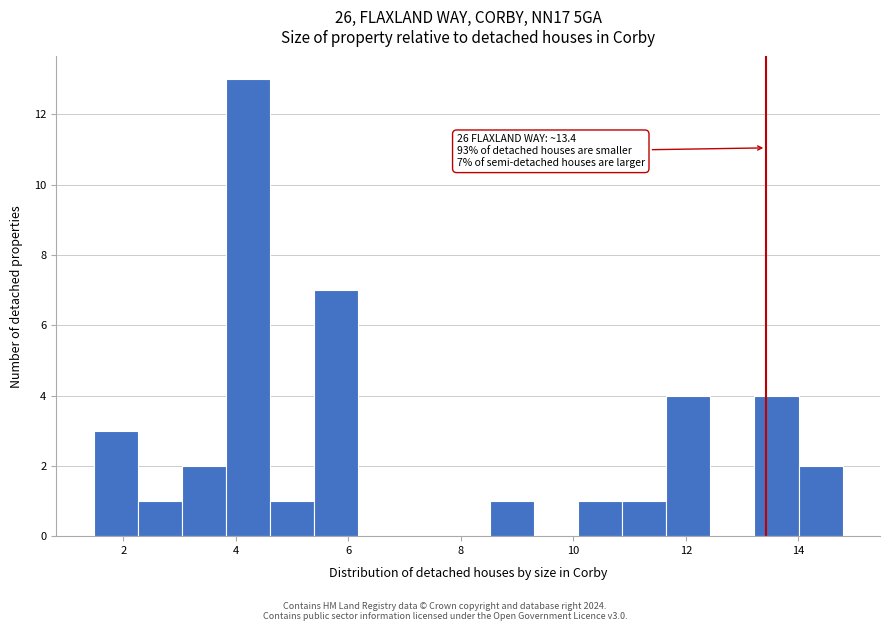

Read against the x-axis, roughly where is the centre of the tallest bar?

4.2